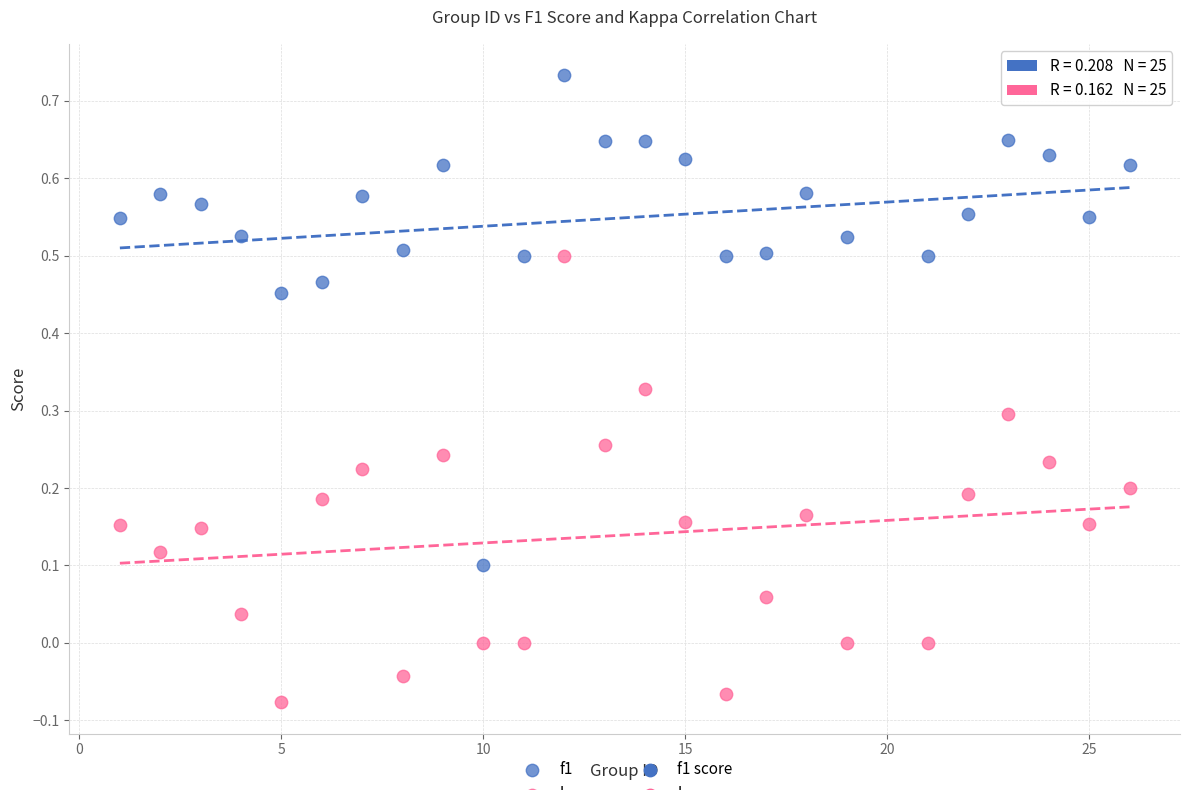

Across all data points, what is the range of X values (max minus min)?

25.0